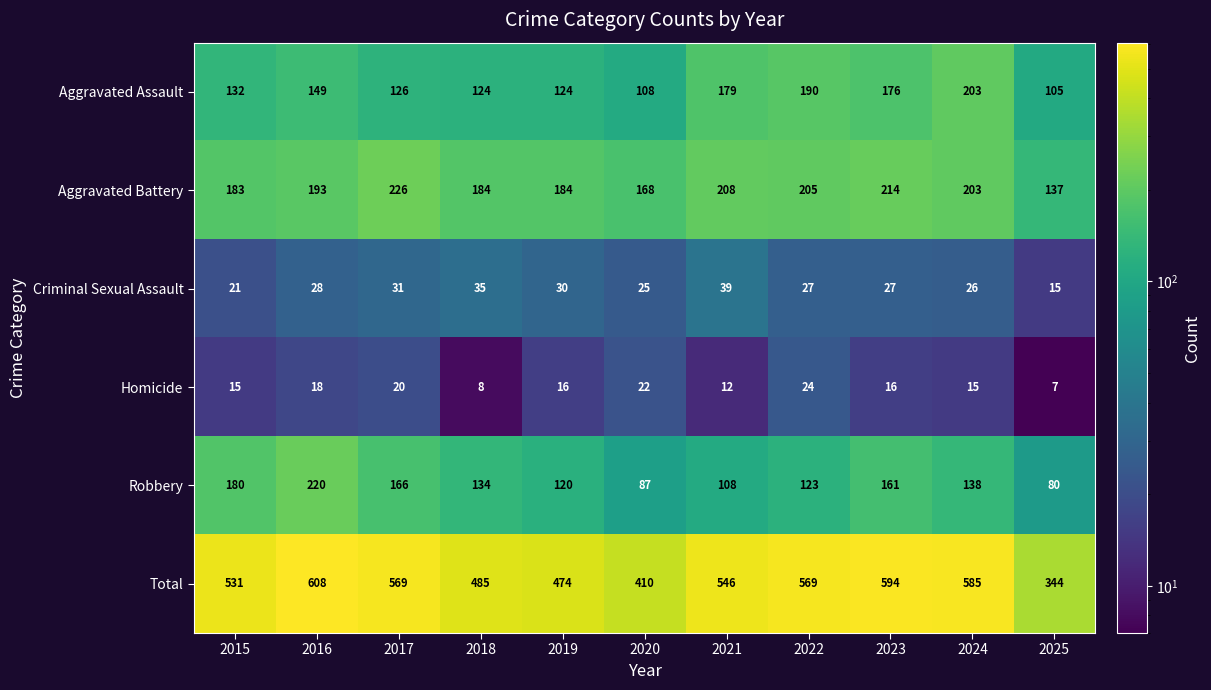

Rank the series by their maximum value, from lowest to highest.

Homicide, Criminal Sexual Assault, Aggravated Assault, Robbery, Aggravated Battery, Total